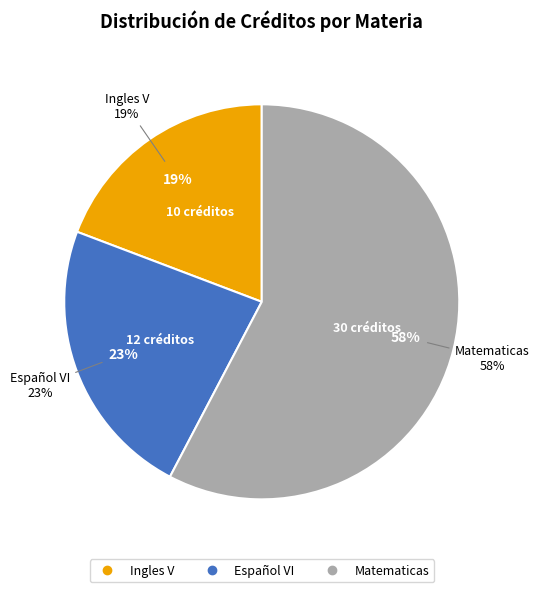

Which has a higher value, Español VI or Ingles V?

Español VI